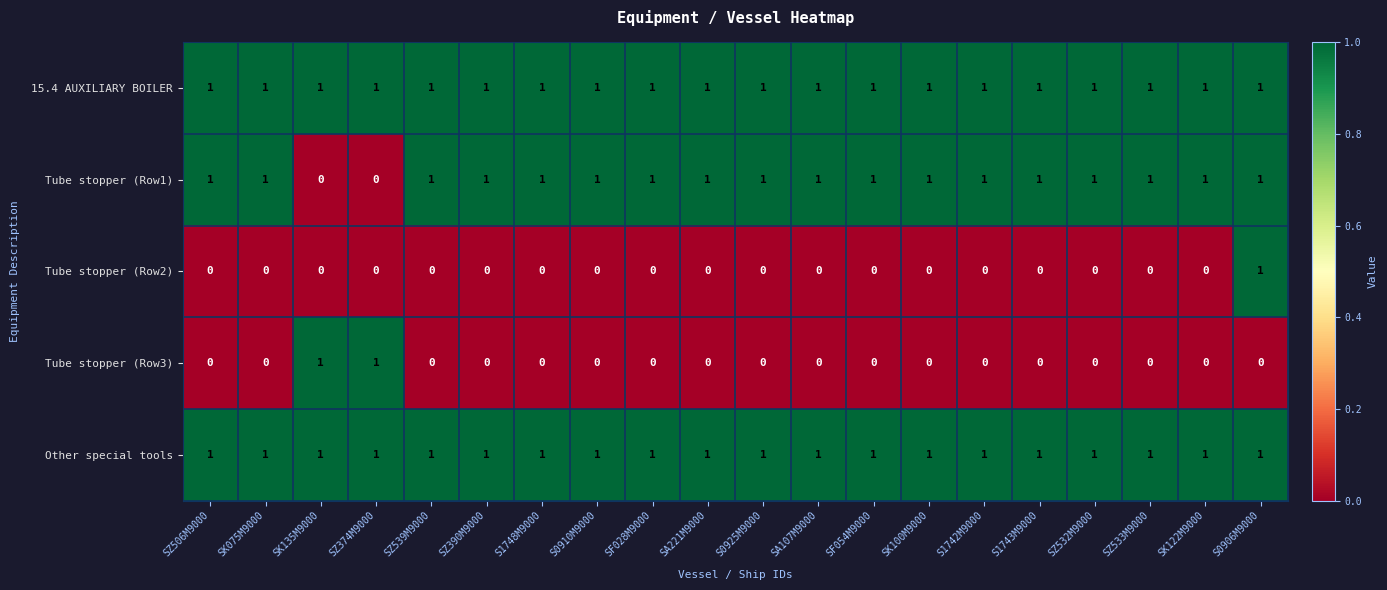

At which category is the sum across all series the highest?

S0906M9000